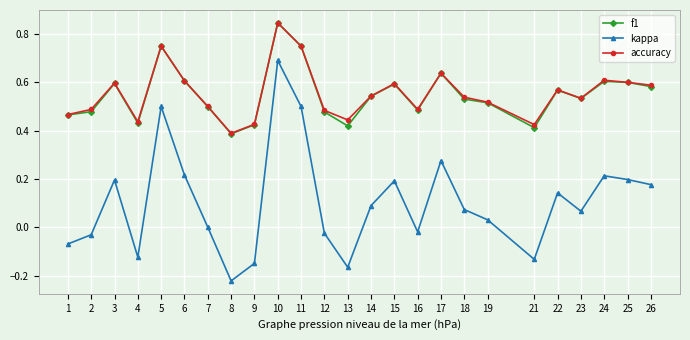

Which series has the widest spread of values?

kappa